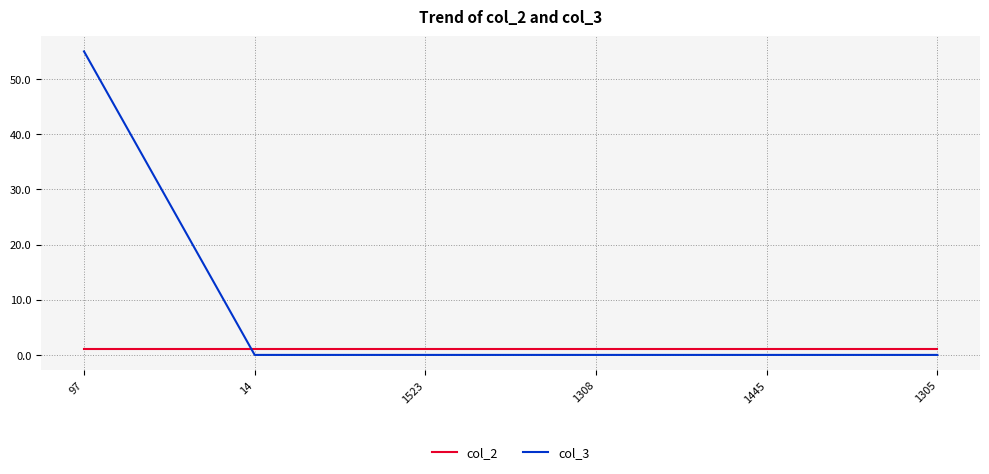

What position from the right is 97?

6